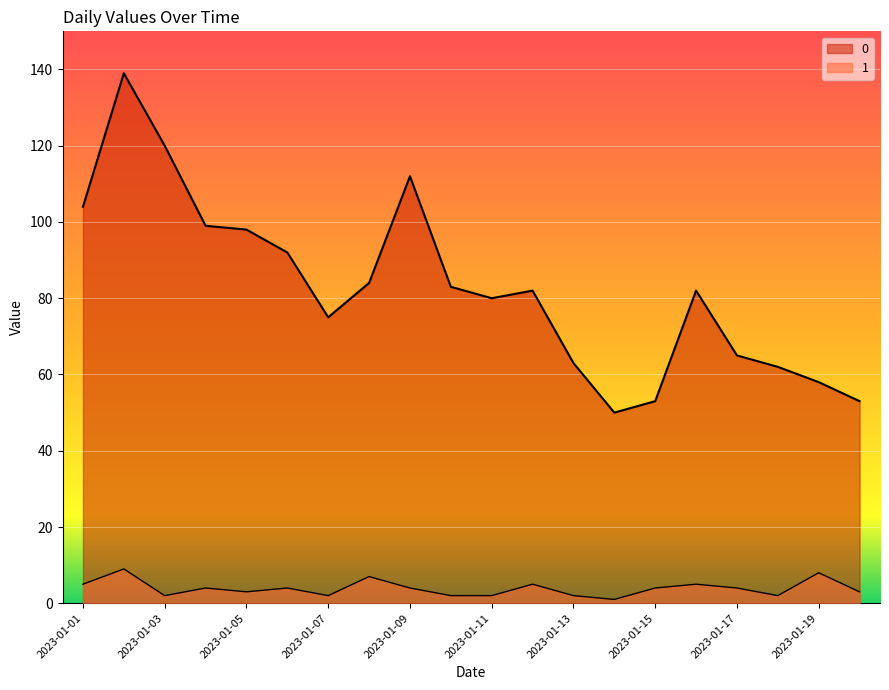

True or false: 0 and 1 cross at least once.

False